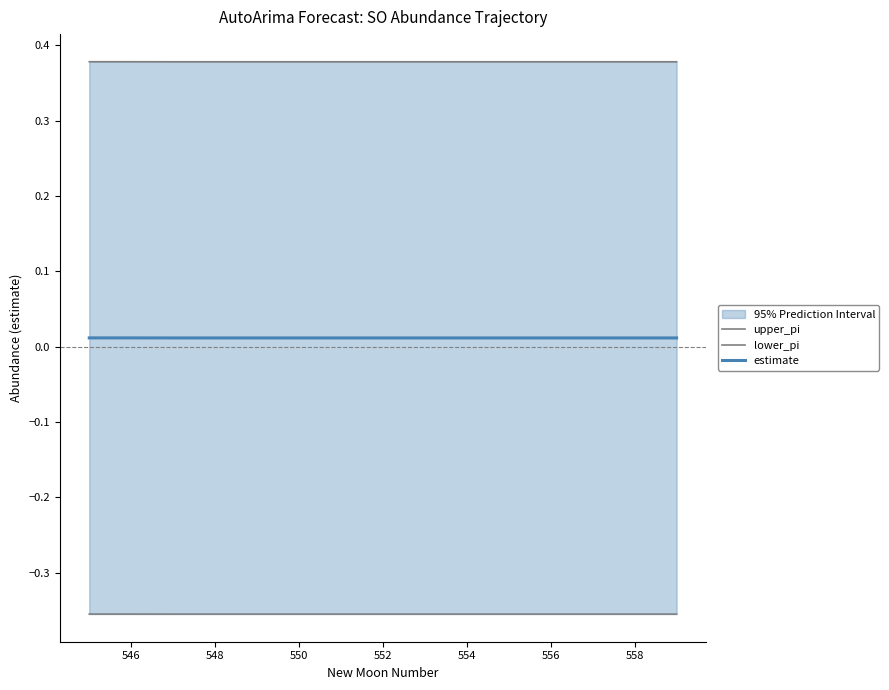

List the series in order of their overall mean, highest first.

upper_pi, estimate, lower_pi